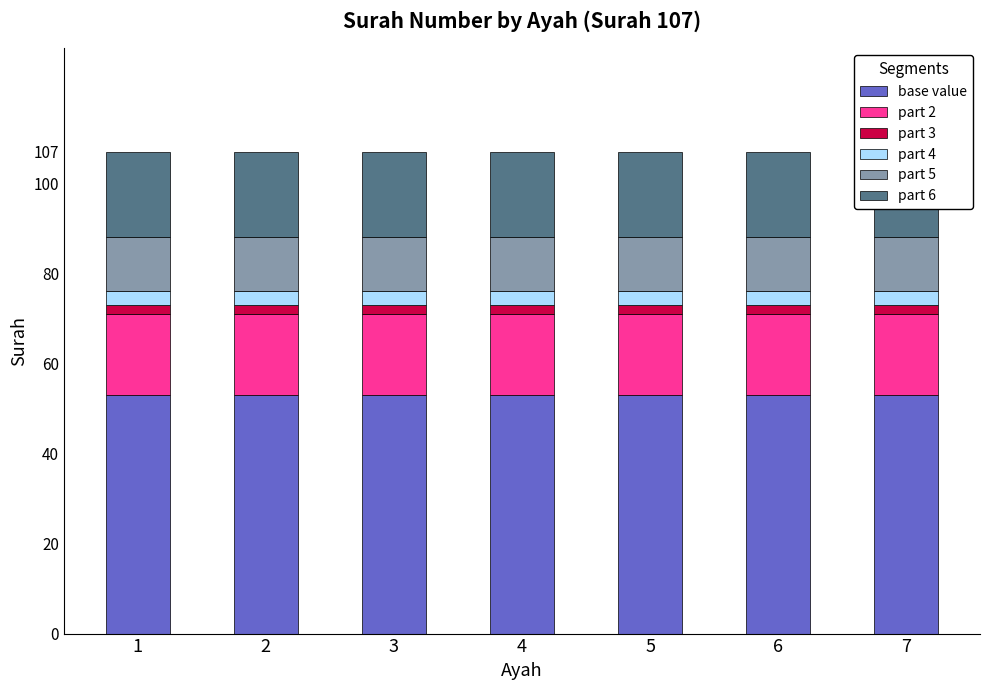

What is the value of the base value bar at the 7th from the left?

53